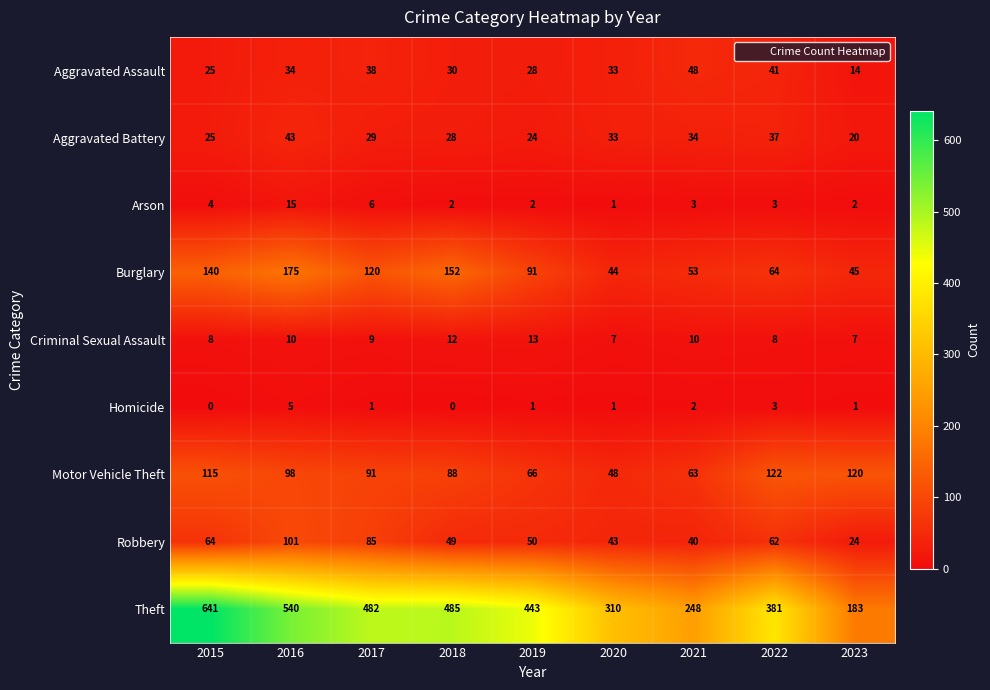

At which label is Motor Vehicle Theft closest to 85?

2018